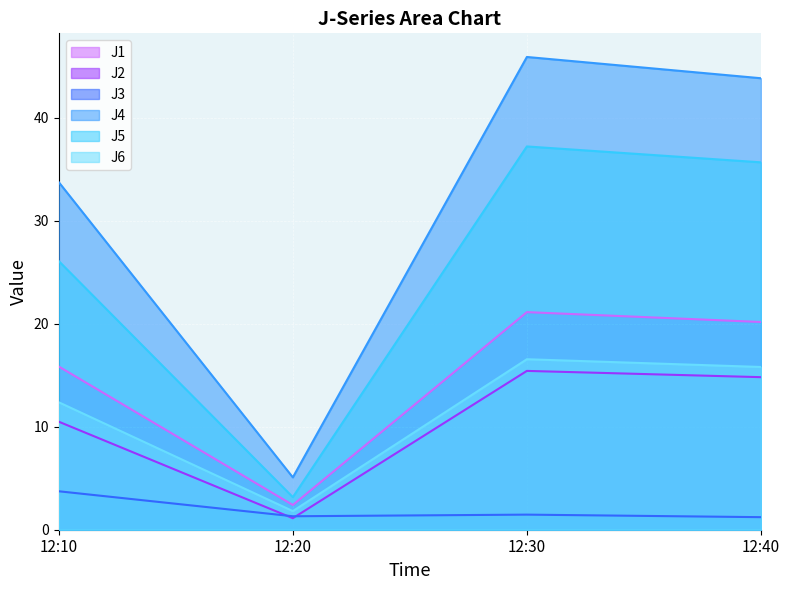

What is the smallest value displayed?

1.1